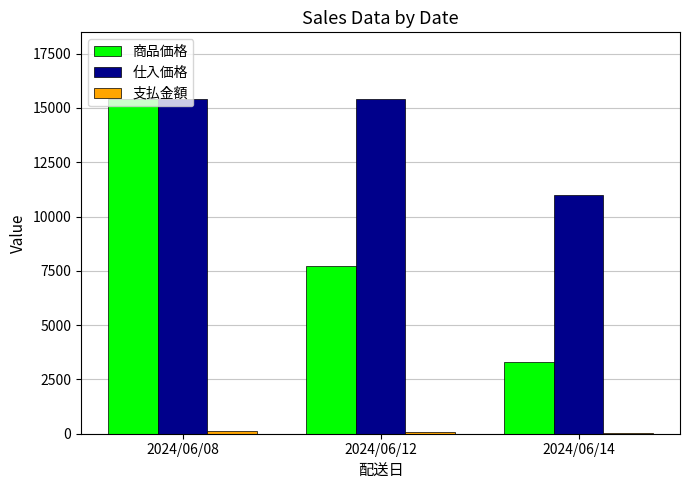

What is the sum of all 仕入価格 values?

41800